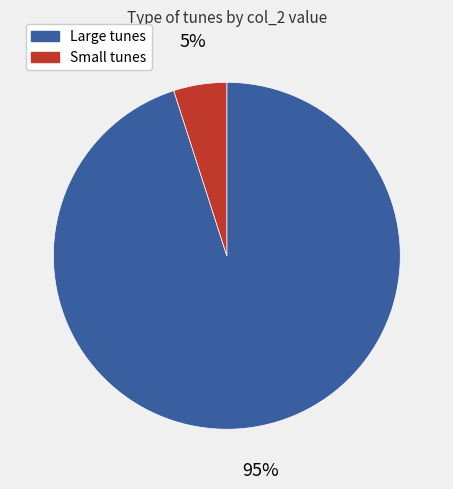

Does any single category account for the majority?

Yes